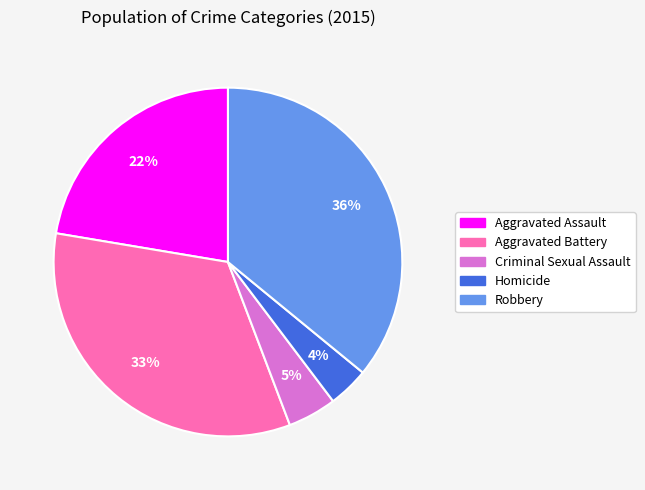

Which slice is the smallest?

Homicide